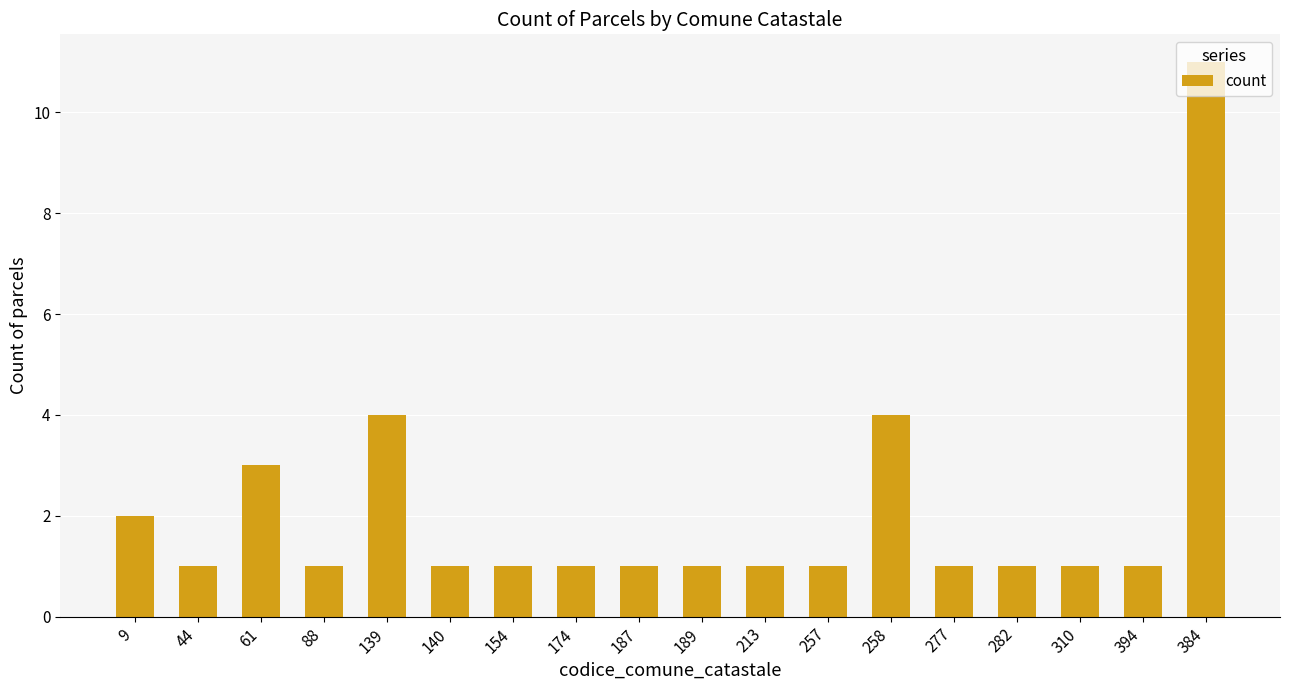

What is the change in value from 258 to 310?

-3